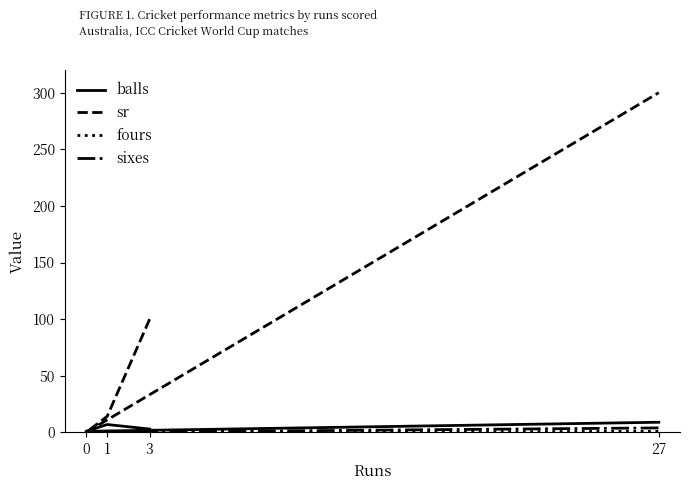

What is the total value across all series at 1?

21.3